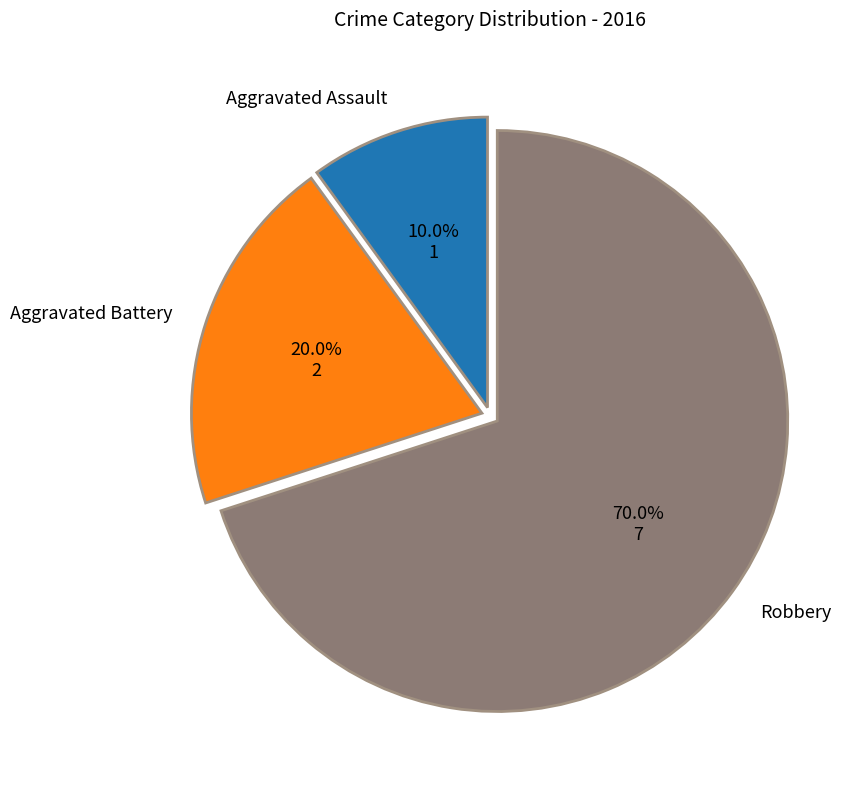

To the nearest percent, what is the average slice percentage?

33%